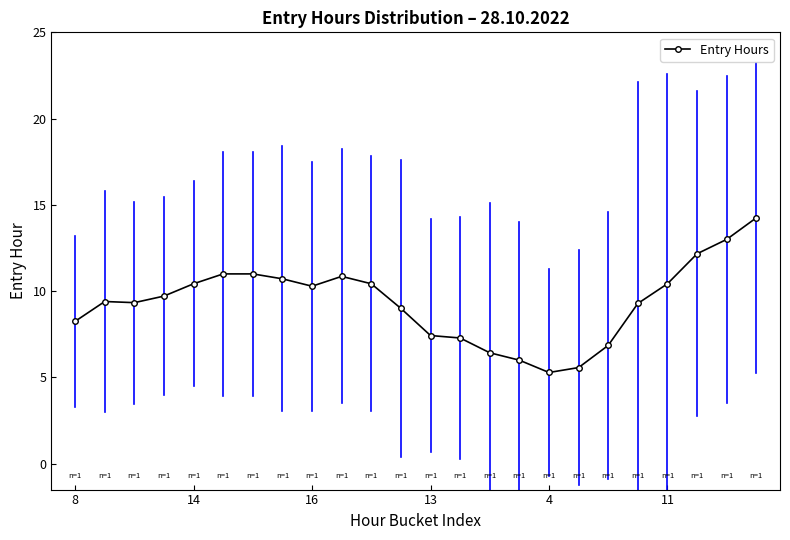

What is the difference between the maximum and minimum values?

9.0